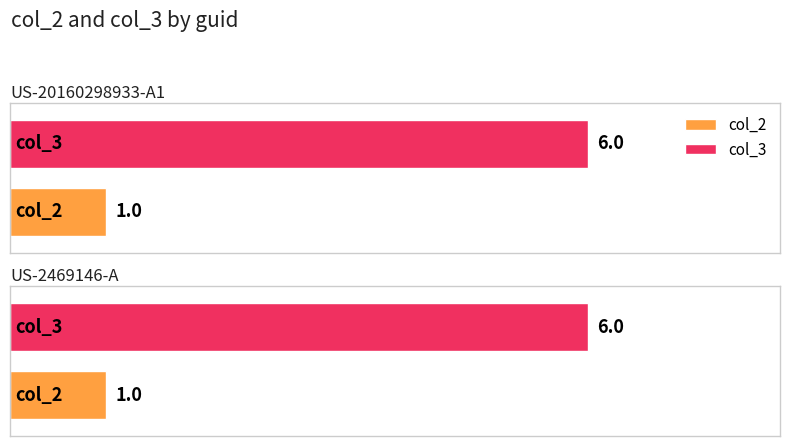

How many distinct data groups are displayed?

2